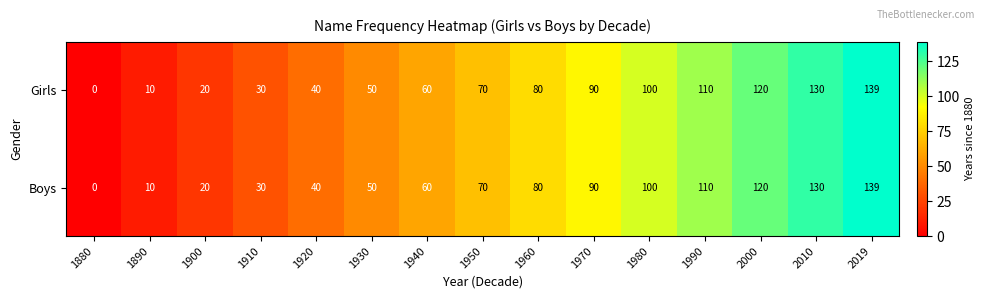

The value of Girls at 2010 is 130. True or false?

True